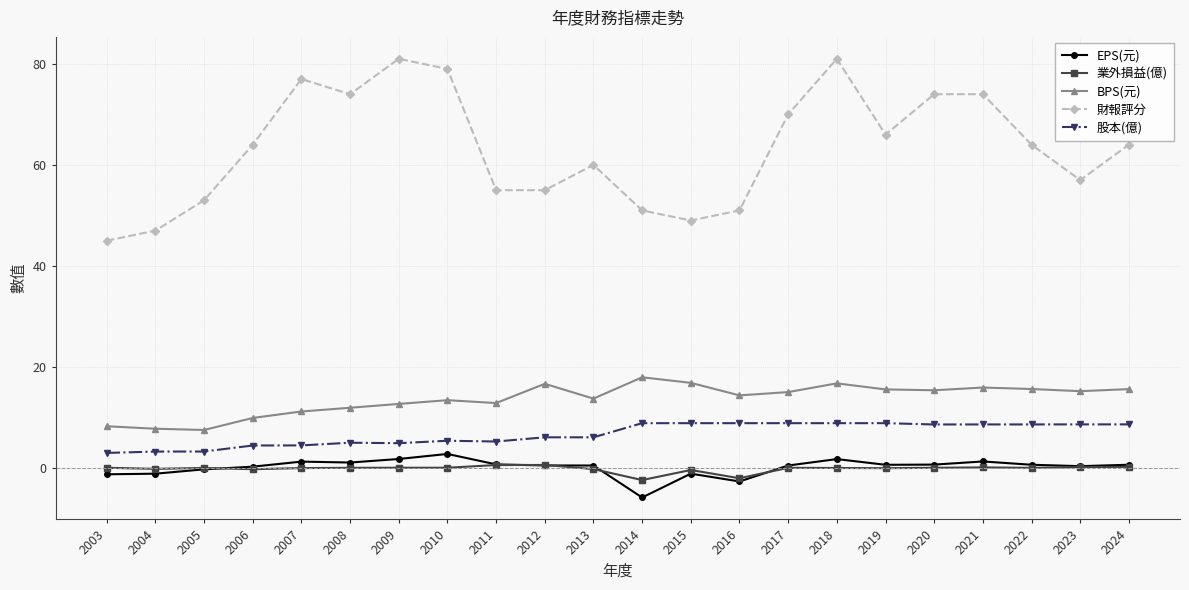

True or false: 股本(億) and 財報評分 intersect in this chart.

False